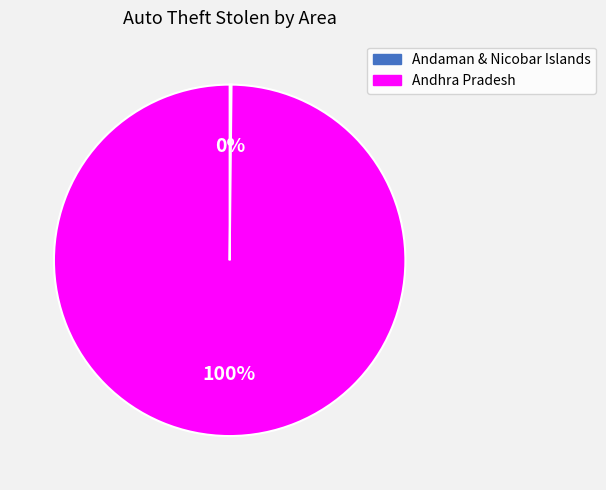

The Andhra Pradesh slice represents 100% of the pie. True or false?

True